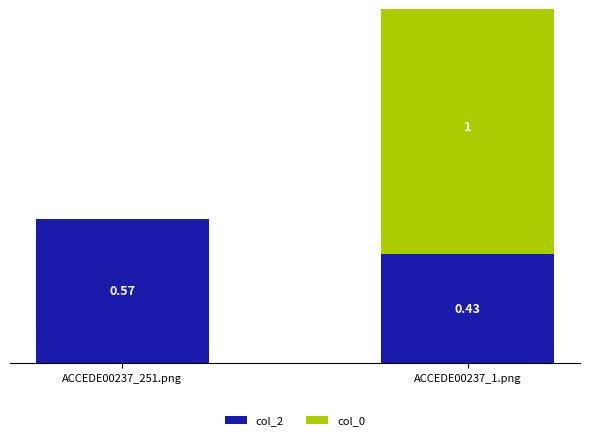

How many col_2 values are between 0 and 1?

2